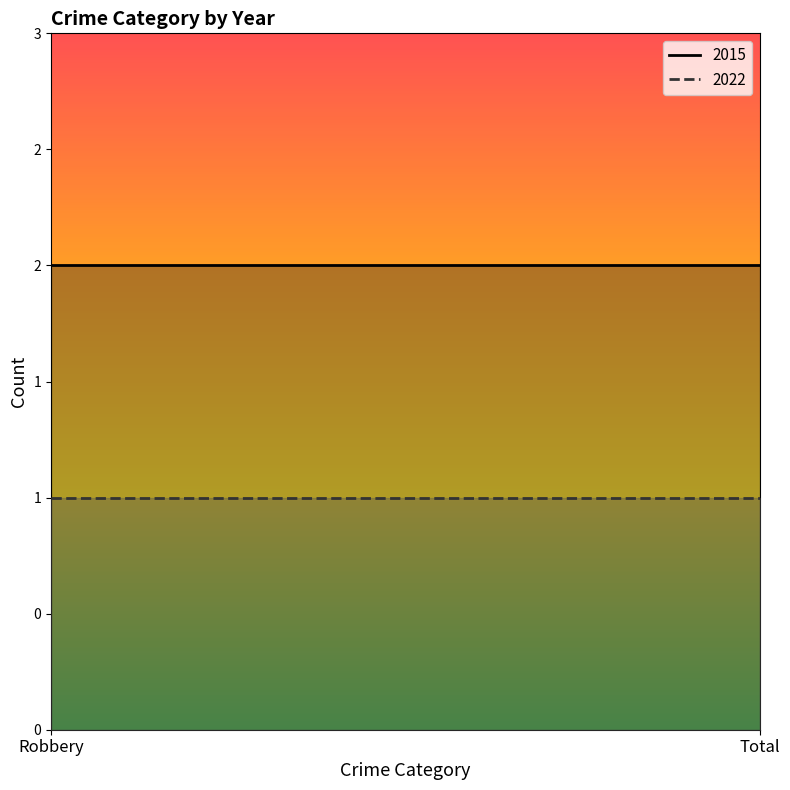

What is the sum of all 2022 values?

2